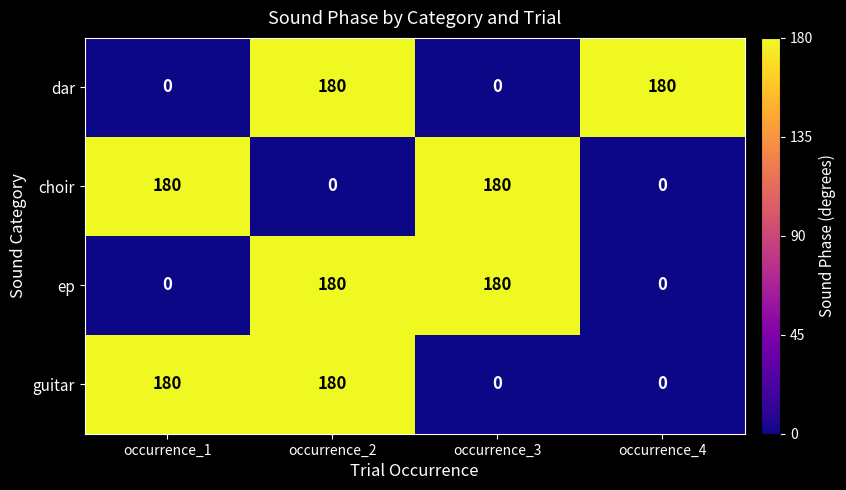

Is it true that guitar equals 42 at occurrence_1?

False